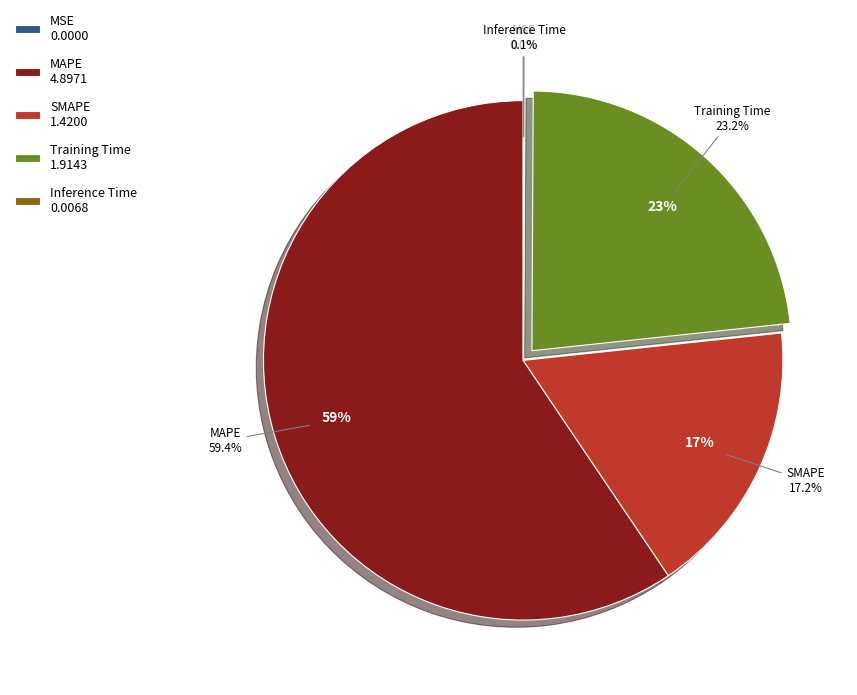

To the nearest percent, what is the average slice percentage?

20%